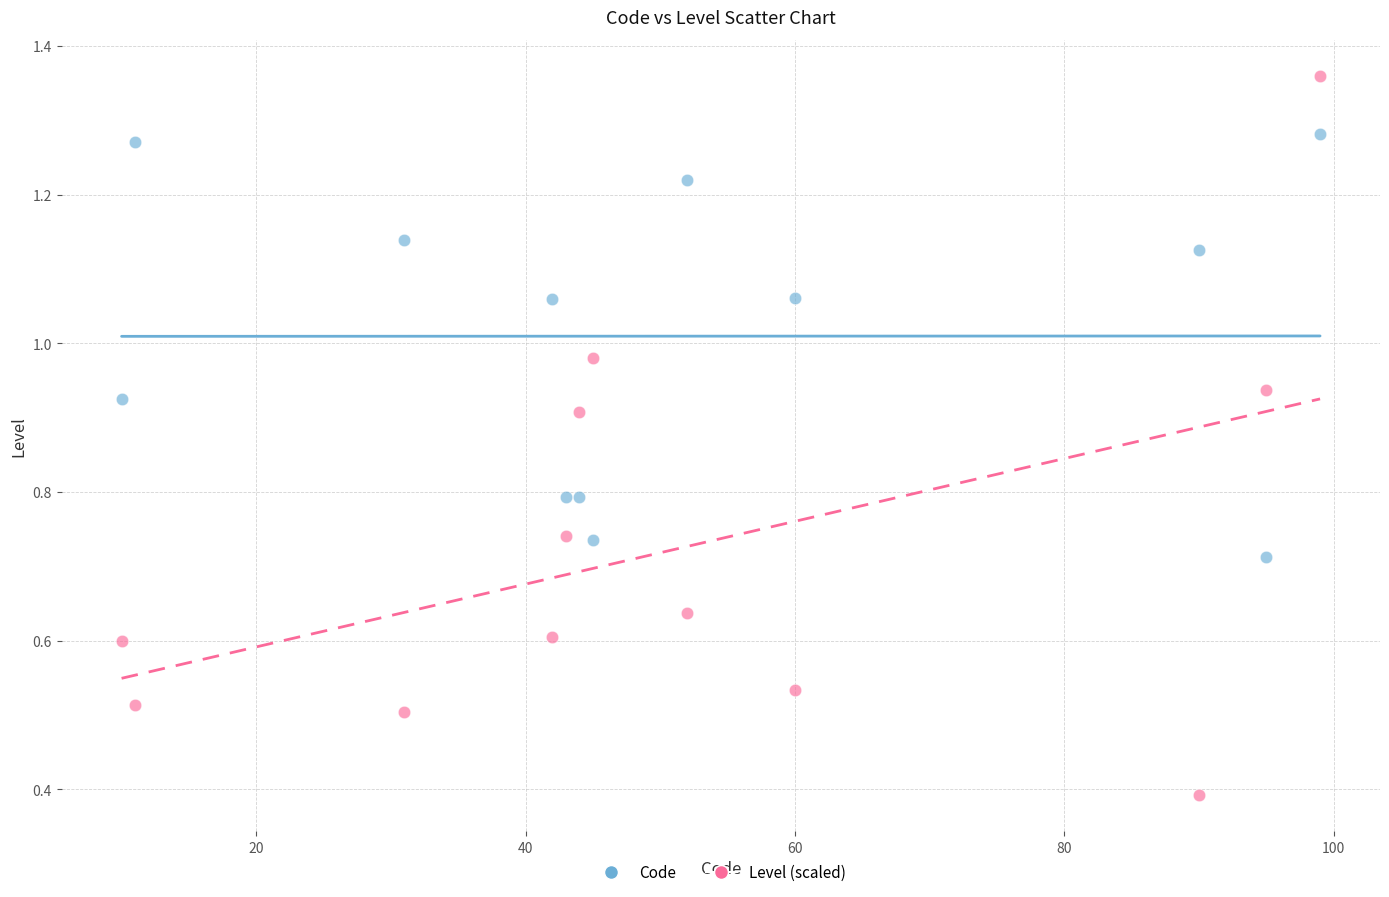

Which series has the largest Y range (max minus min)?

Level (scaled)